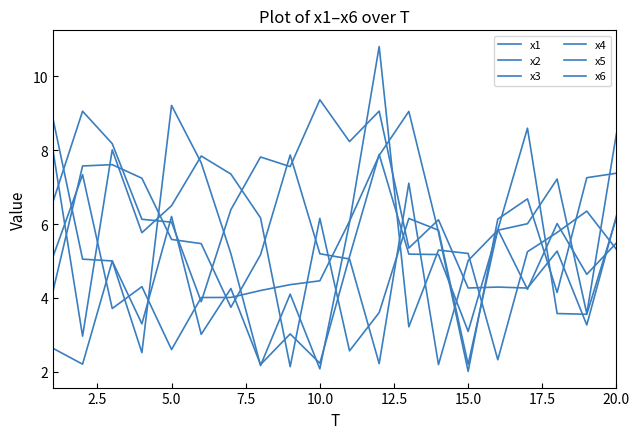

Does the chart display data point markers on the line(s)?

No